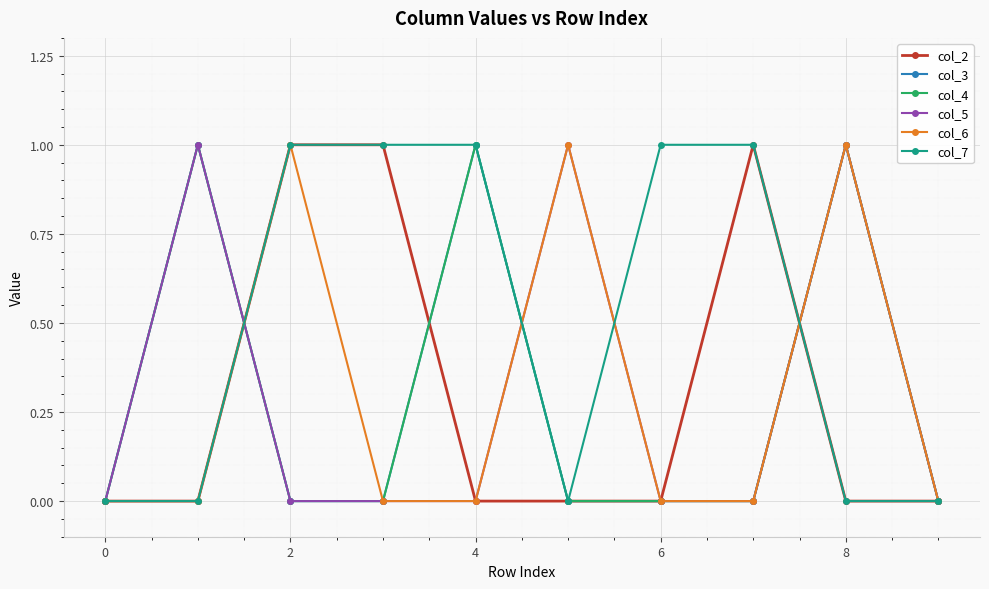

Does the chart have visible grid lines?

Yes